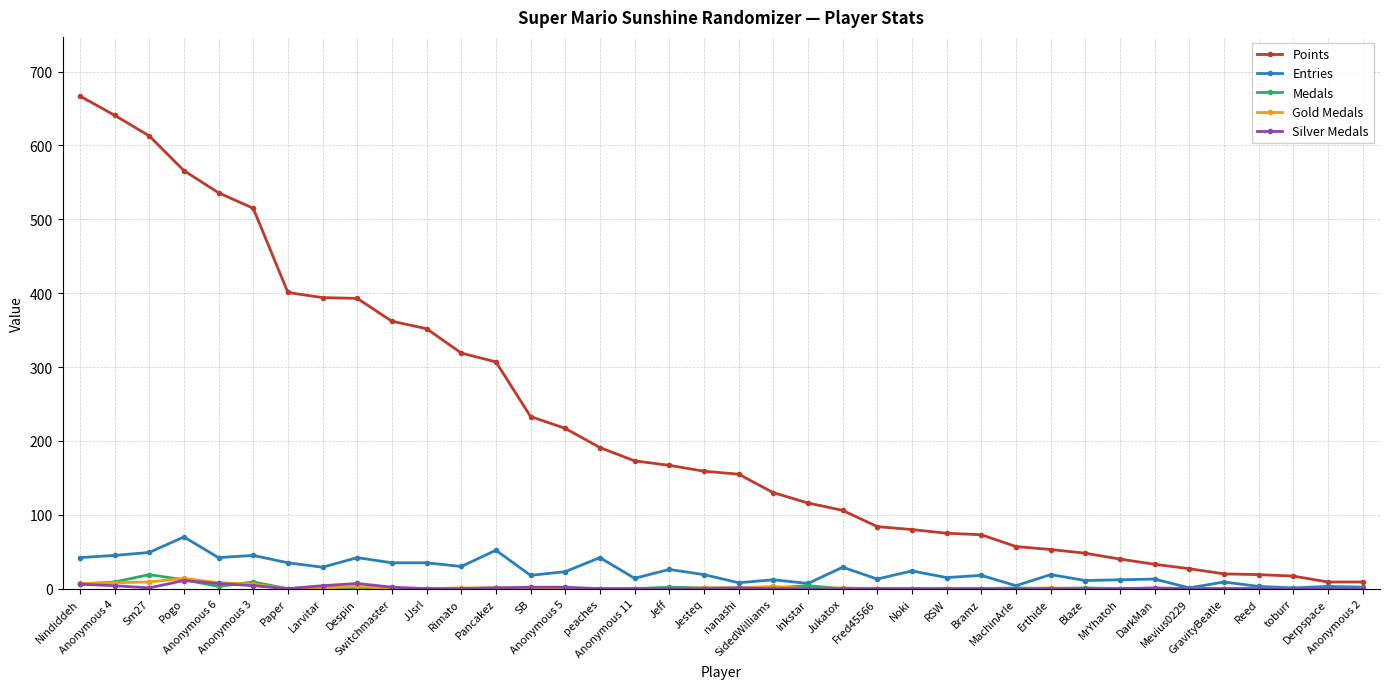

What is the value of the Entries point at the 22nd from the left?

7